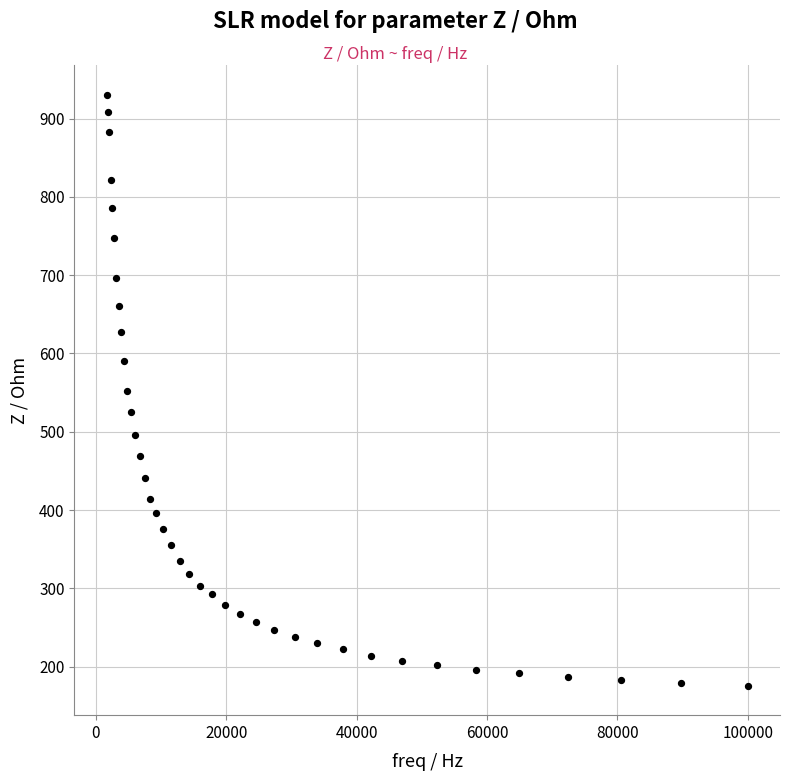

What is the range of X values (max minus min)?

98345.2